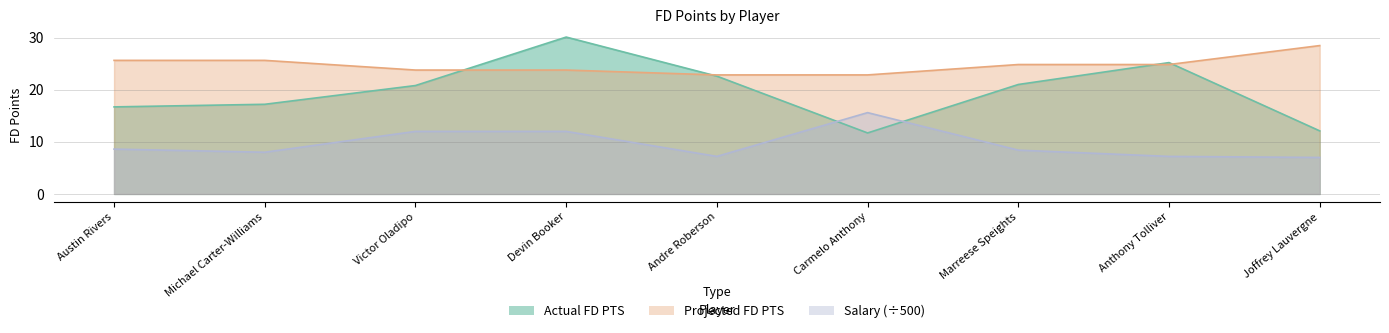

Does the chart have visible grid lines?

Yes